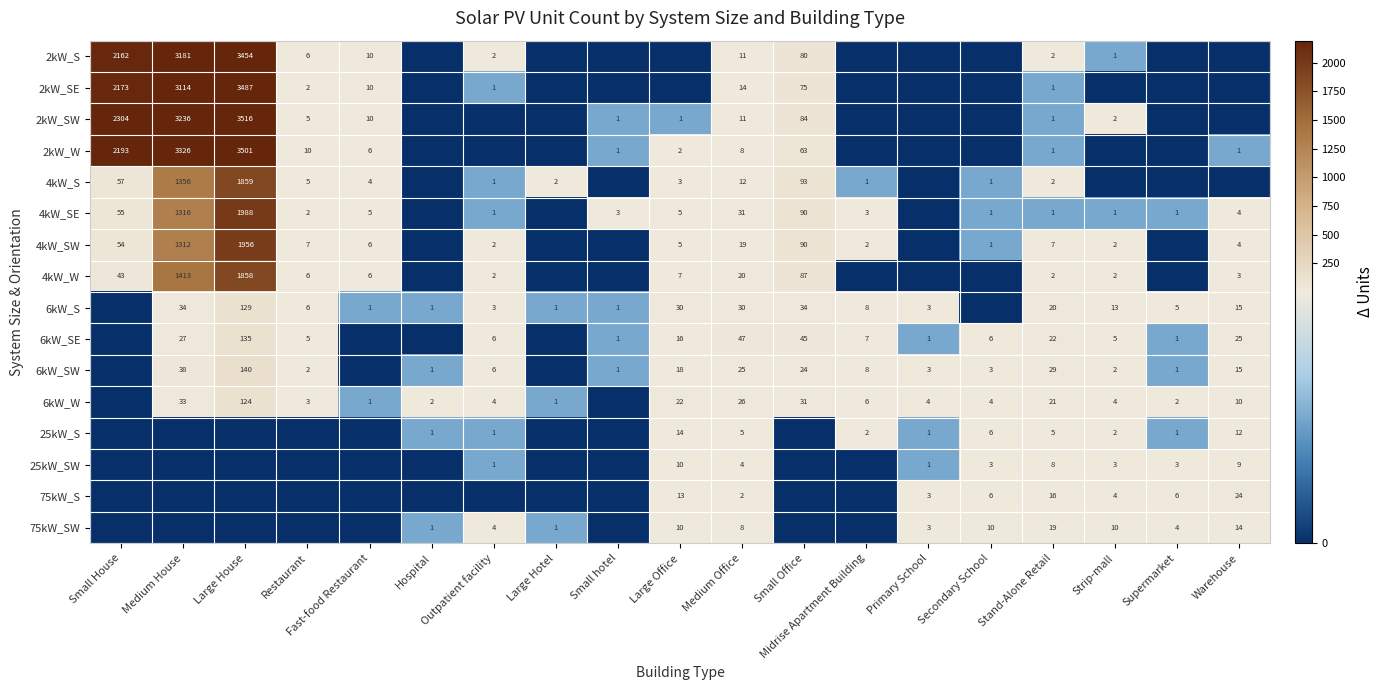

The 25kW_SW series shows 3 at Medium Office. True or false?

False